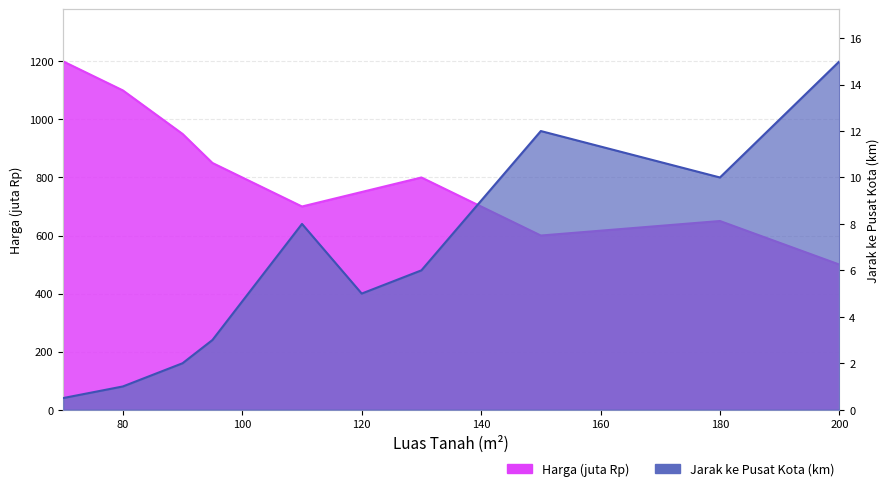

Which series has the widest spread of values?

Harga (juta Rp)